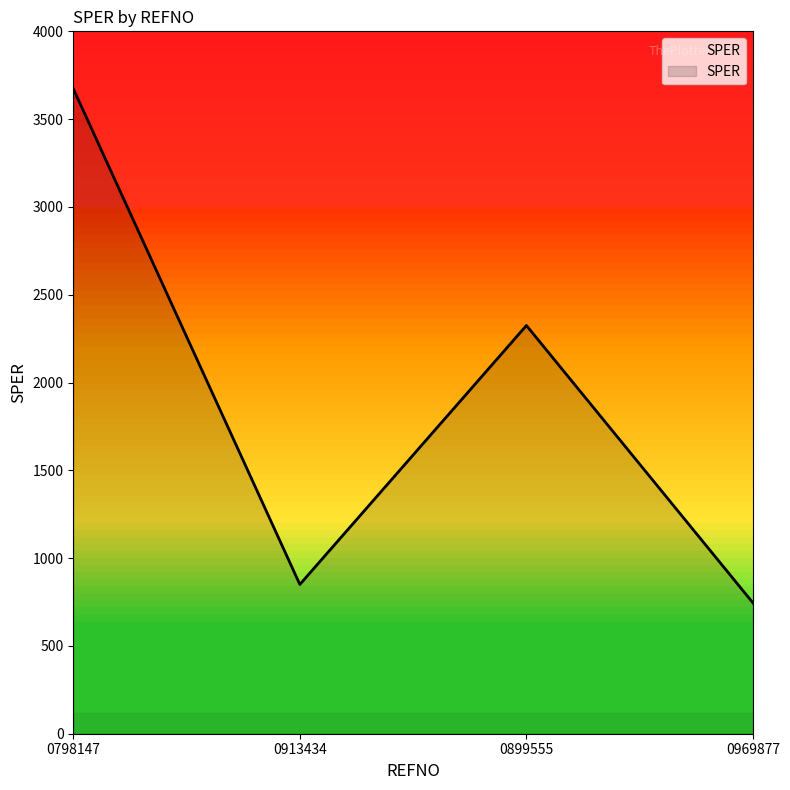

List the labels in order of value, largest first.

0798147, 0899555, 0913434, 0969877